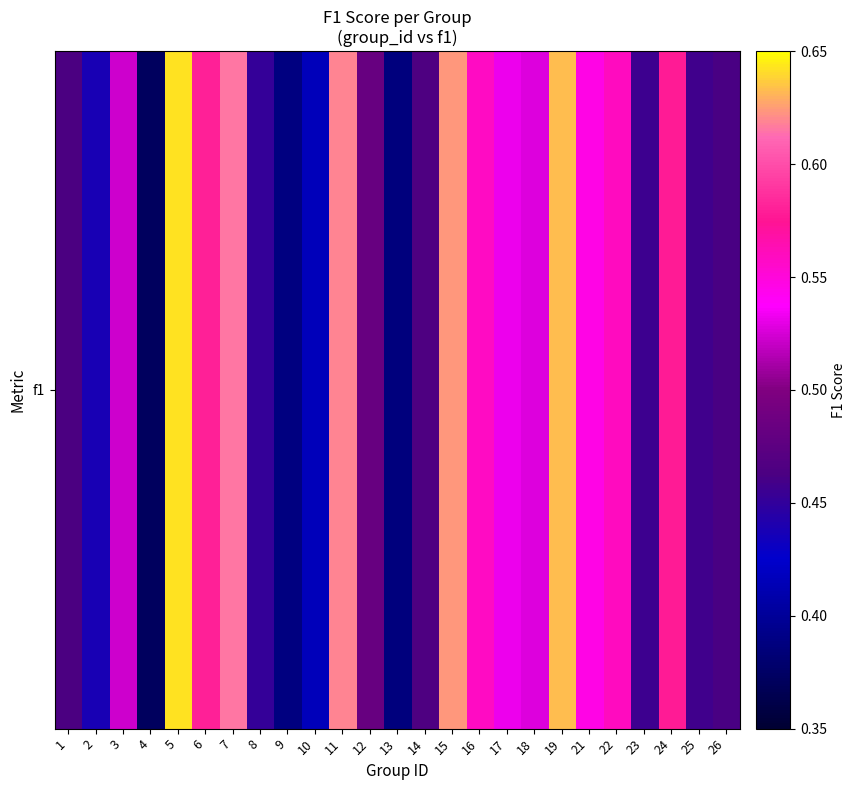

At which label is the value closest to 0?

4